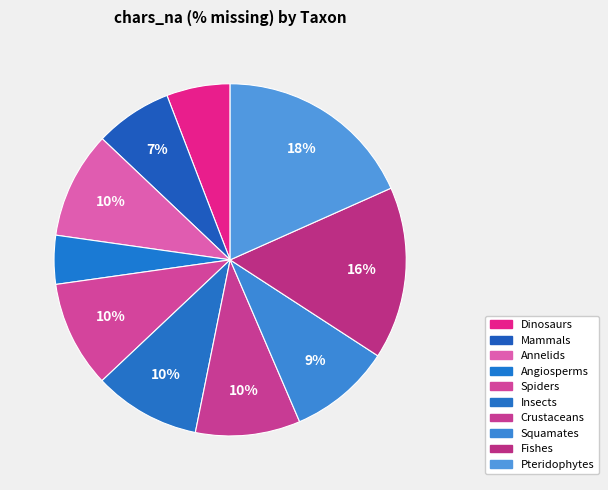

Approximately how many times larger is the value at Fishes compared to Dinosaurs?

2.7